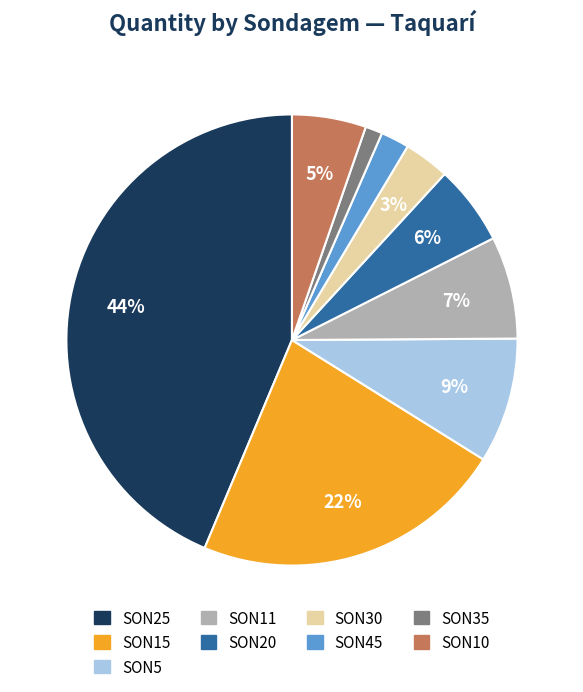

To the nearest percent, what is the average slice percentage?

11%